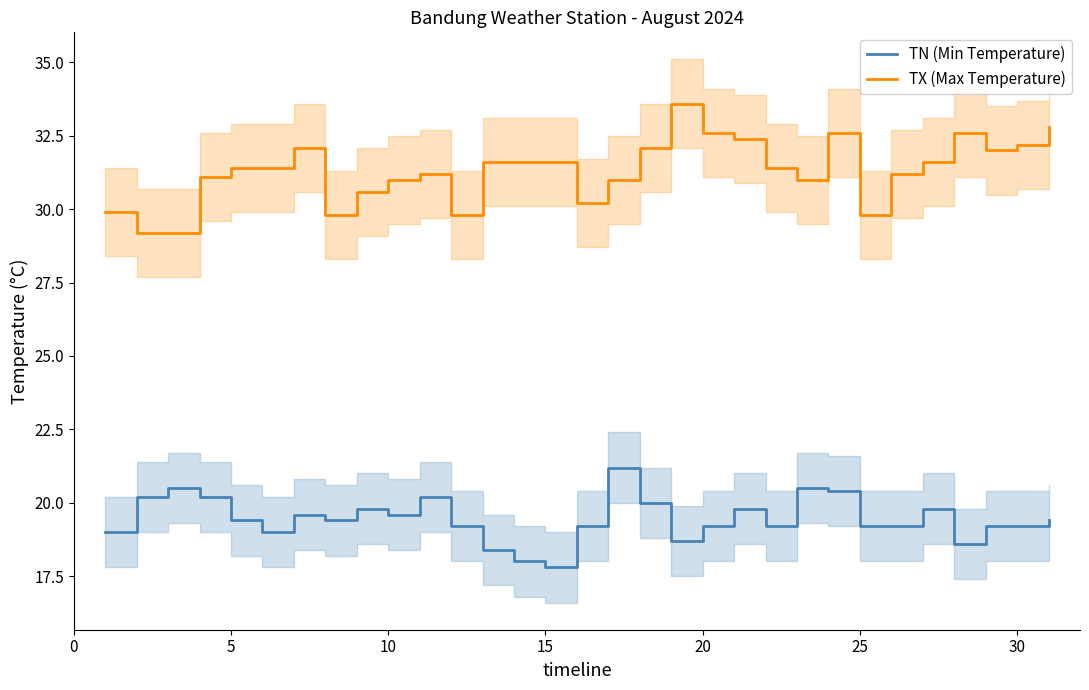

What is the minimum value for TN (Min Temperature)?

17.8